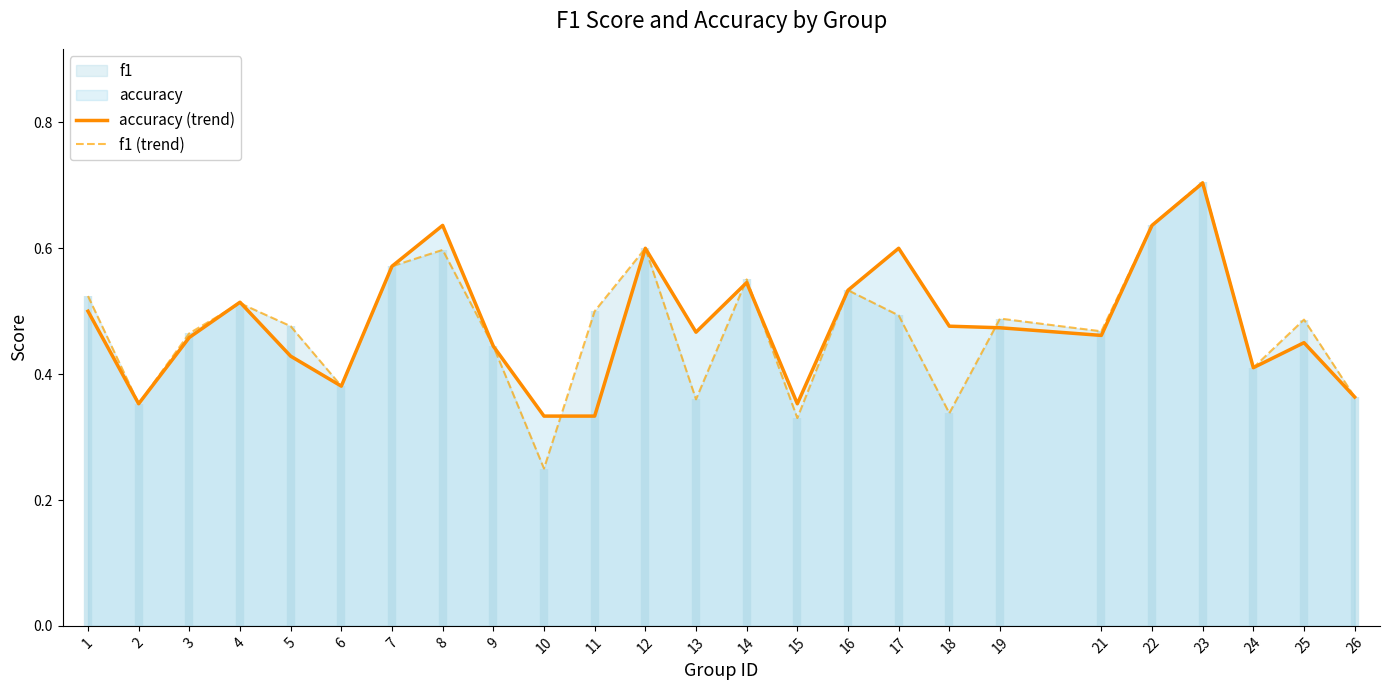

What is the minimum value for f1 (trend)?

0.2